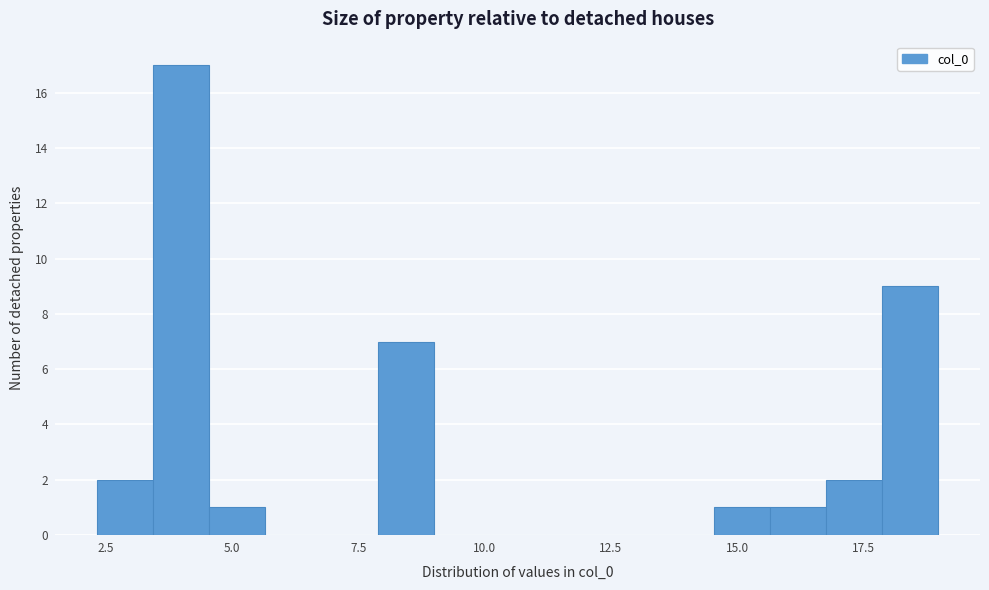

Read against the x-axis, roughly where is the centre of the tallest bar?

4.0